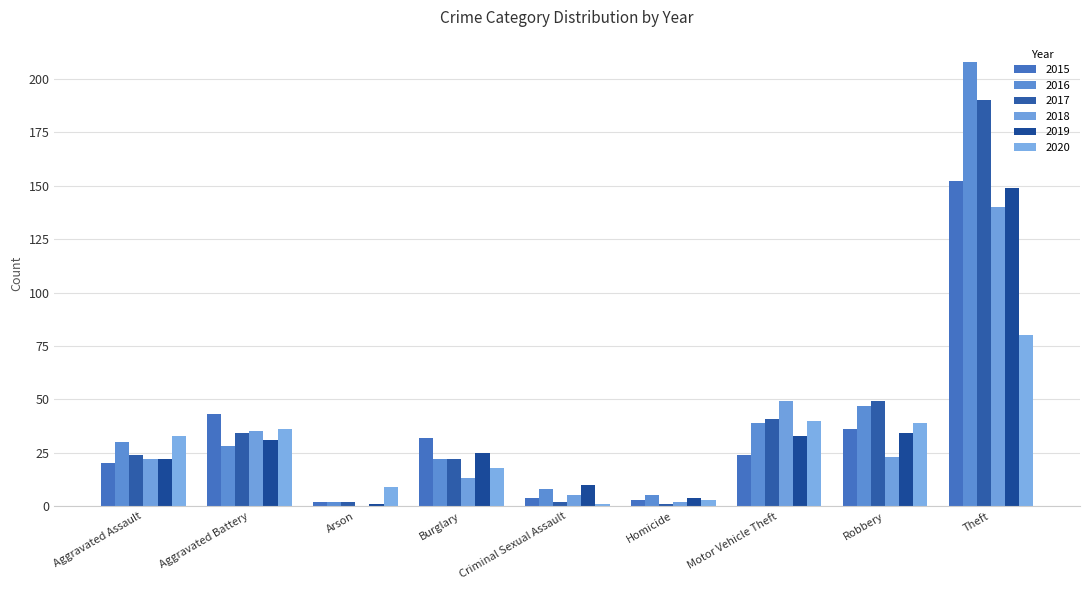

Which category has the highest value in the 2018 series?

Theft